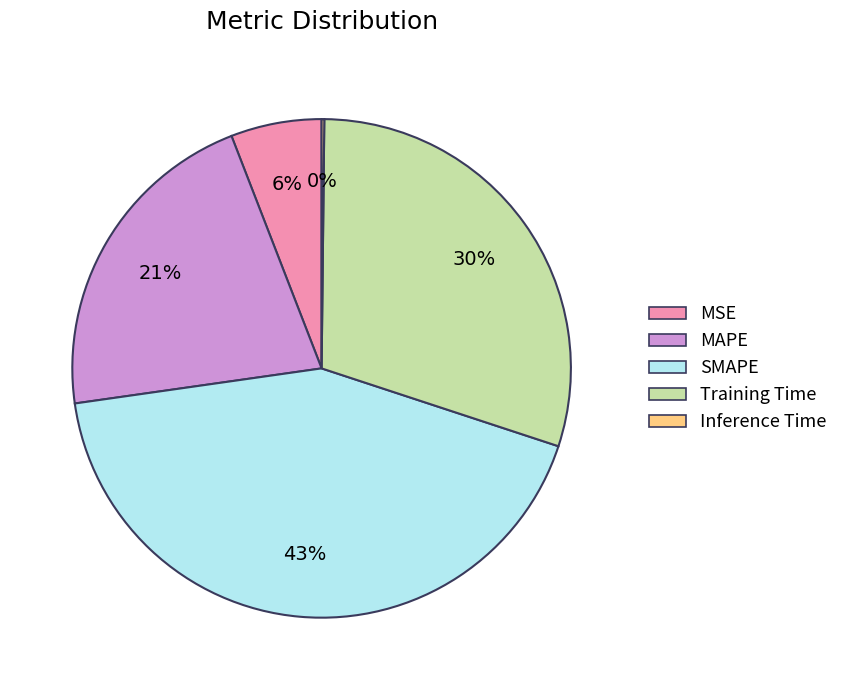

Is it true that MAPE is 10% of the pie?

False